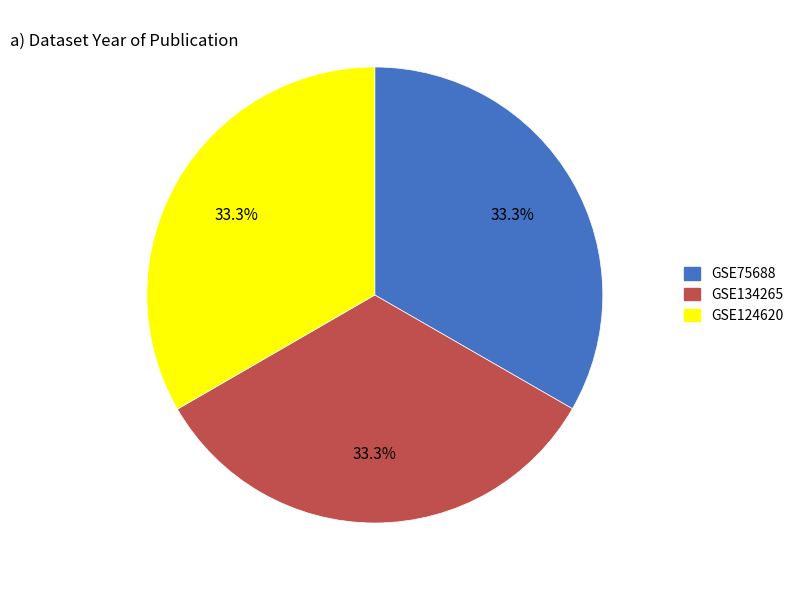

Approximately how many times larger is the value at GSE124620 compared to GSE75688?

1.0